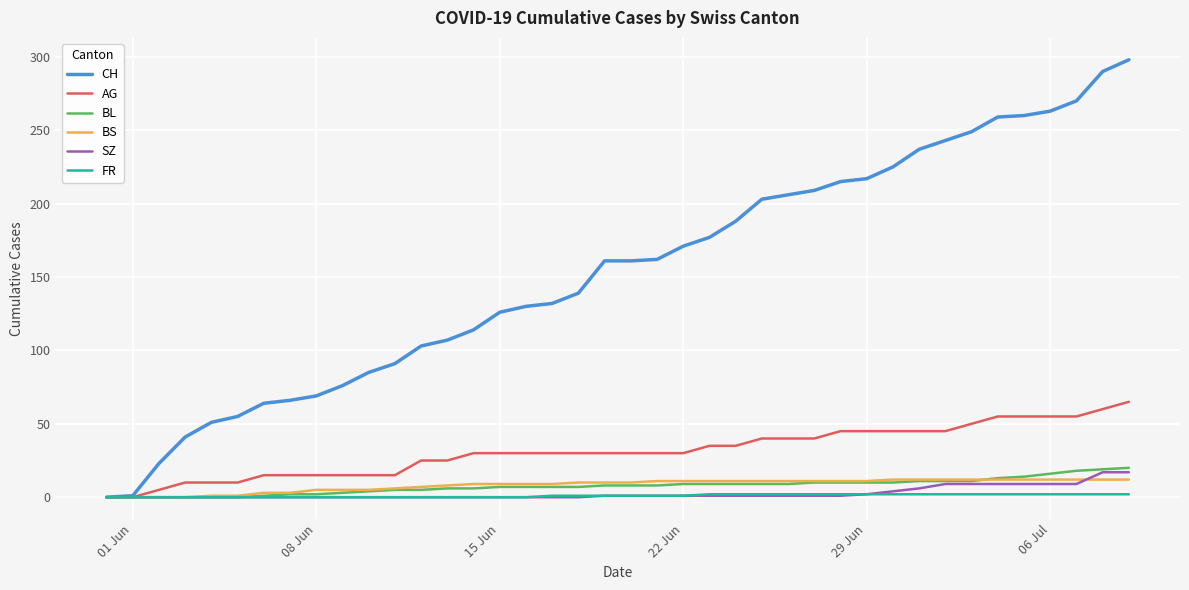

Which series has the largest total across all categories?

CH